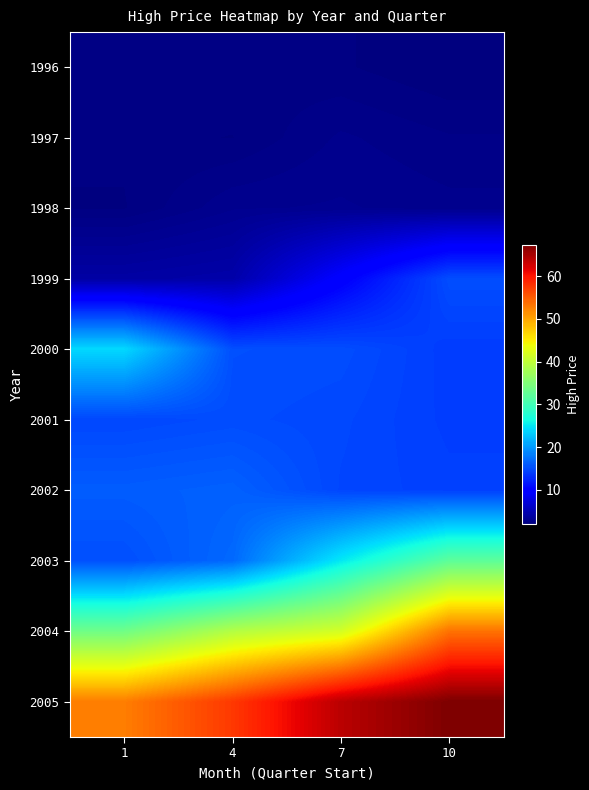

Reading right to left, transcribe all the data shown in this chart.

1996: 10=1.9	7=2.2	4=2.3	1=2.2
1997: 10=2.4	7=2.7	4=2.1	1=2.2
1998: 10=2.8	7=3.0	4=2.9	1=2.1
1999: 10=15.1	7=9.6	4=4.4	1=4.1
2000: 10=14.0	7=15.1	4=15.2	1=24.1
2001: 10=14.1	7=14.8	4=15.0	1=14.7
2002: 10=14.3	7=14.6	4=16.4	1=16.1
2003: 10=32.2	7=25.1	4=16.9	1=15.2
2004: 10=53.4	7=41.5	4=39.0	1=33.7
2005: 10=67.4	7=64.0	4=57.5	1=52.7